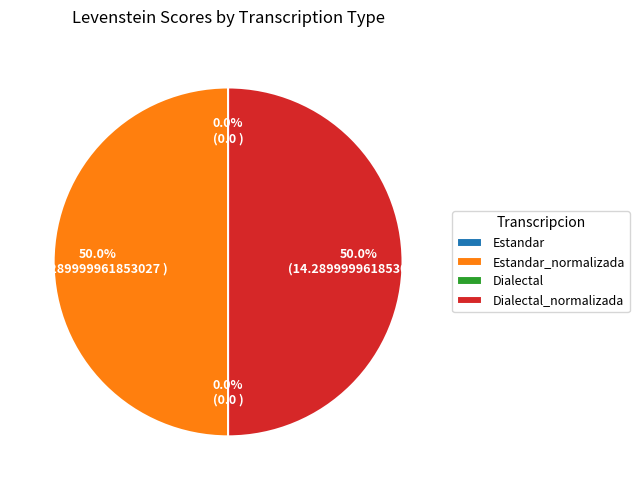

What is the total percentage of Dialectal_normalizada and Estandar?

50.0%